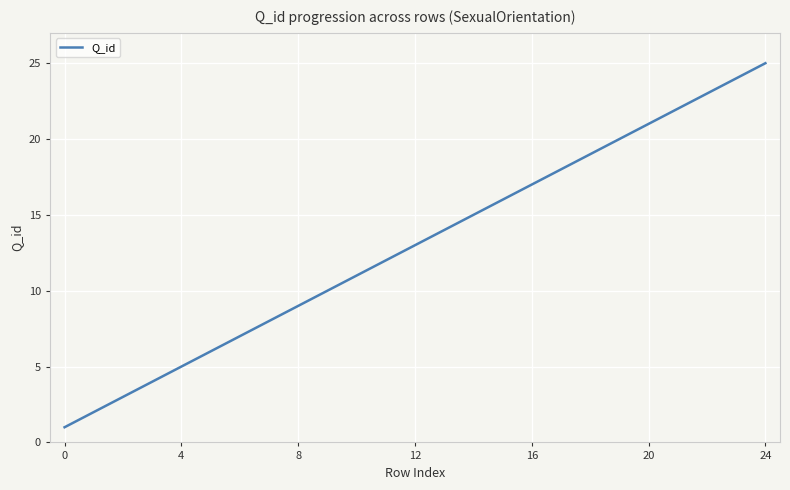

What is the difference between the maximum and minimum values?

24